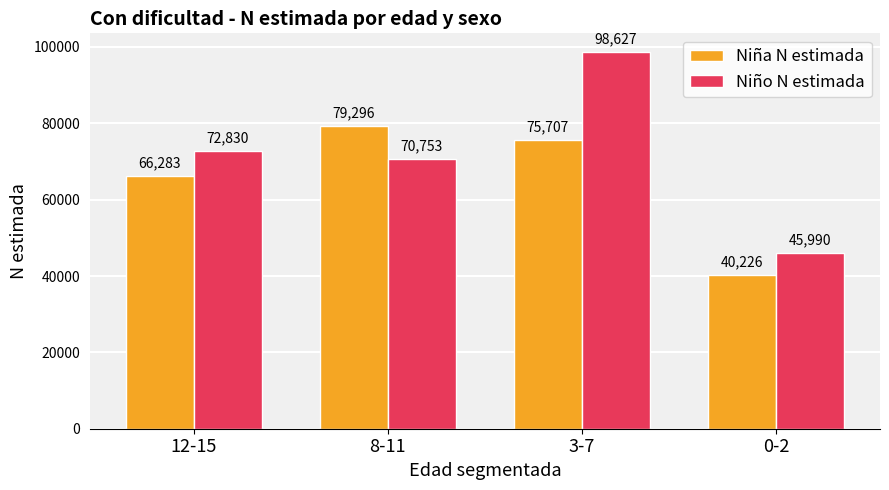

Is it true that Niño N estimada equals 45990 at 0-2?

True